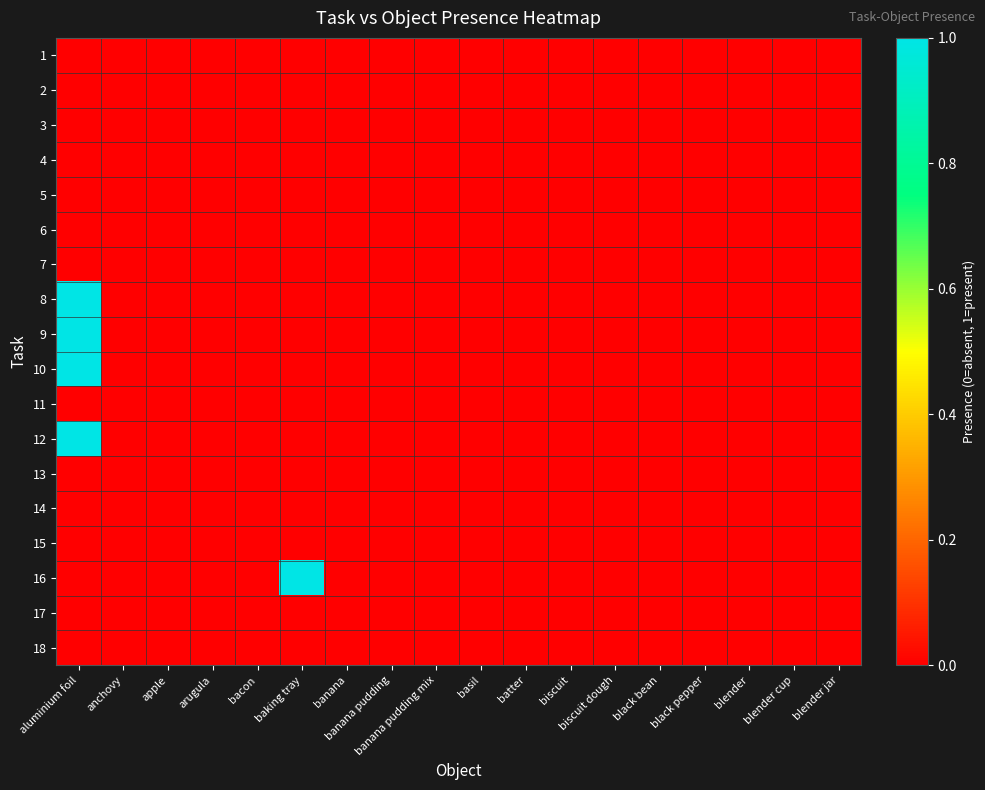

How many distinct data groups are displayed?

18